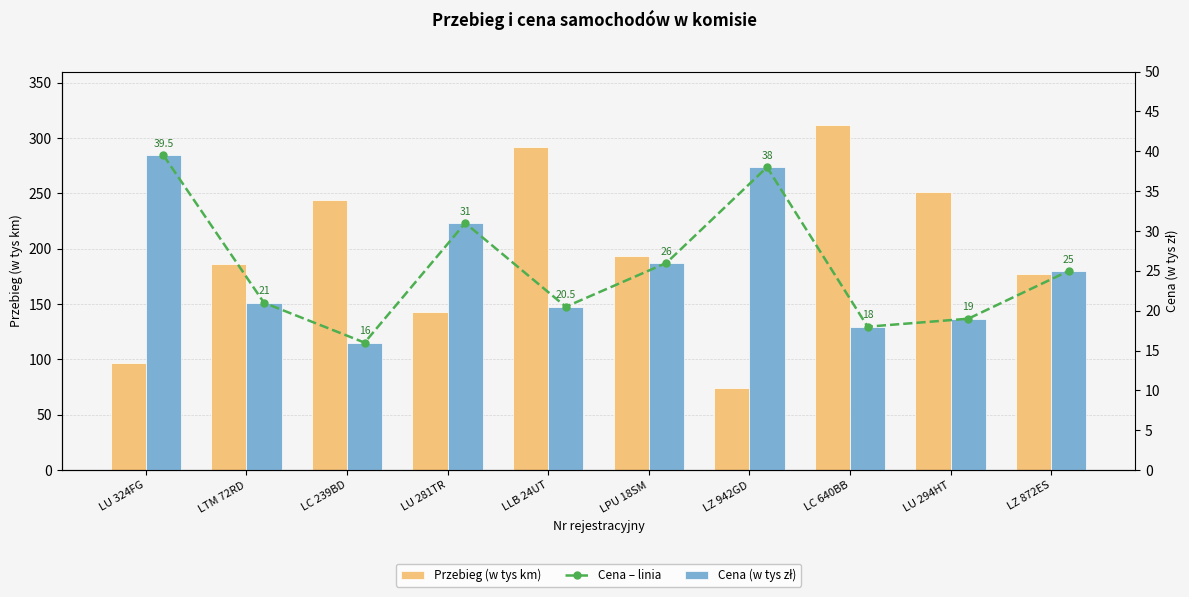

What is the difference between the Cena – linia values at LZ 942GD and LZ 872ES?

13.0